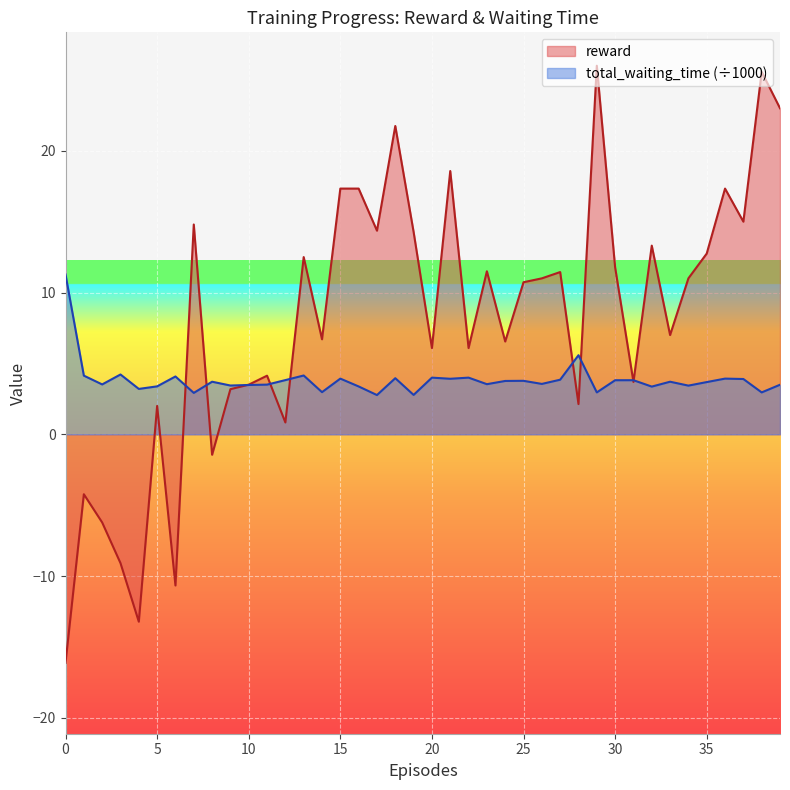

List the series in order of their peak value, highest first.

reward, total_waiting_time (÷1000)